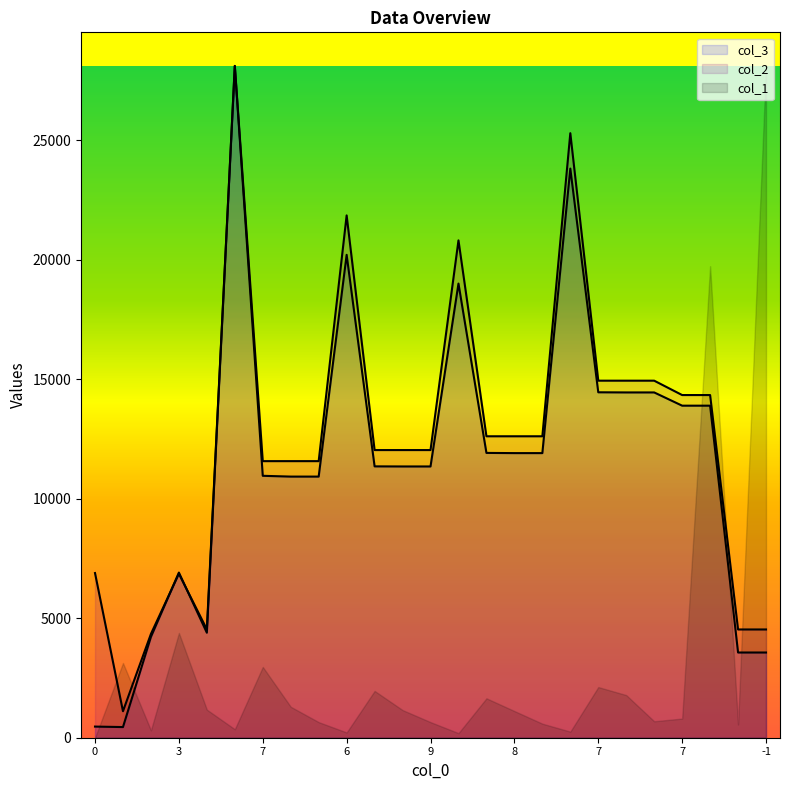

At which category does the chart reach its minimum across all series?

1